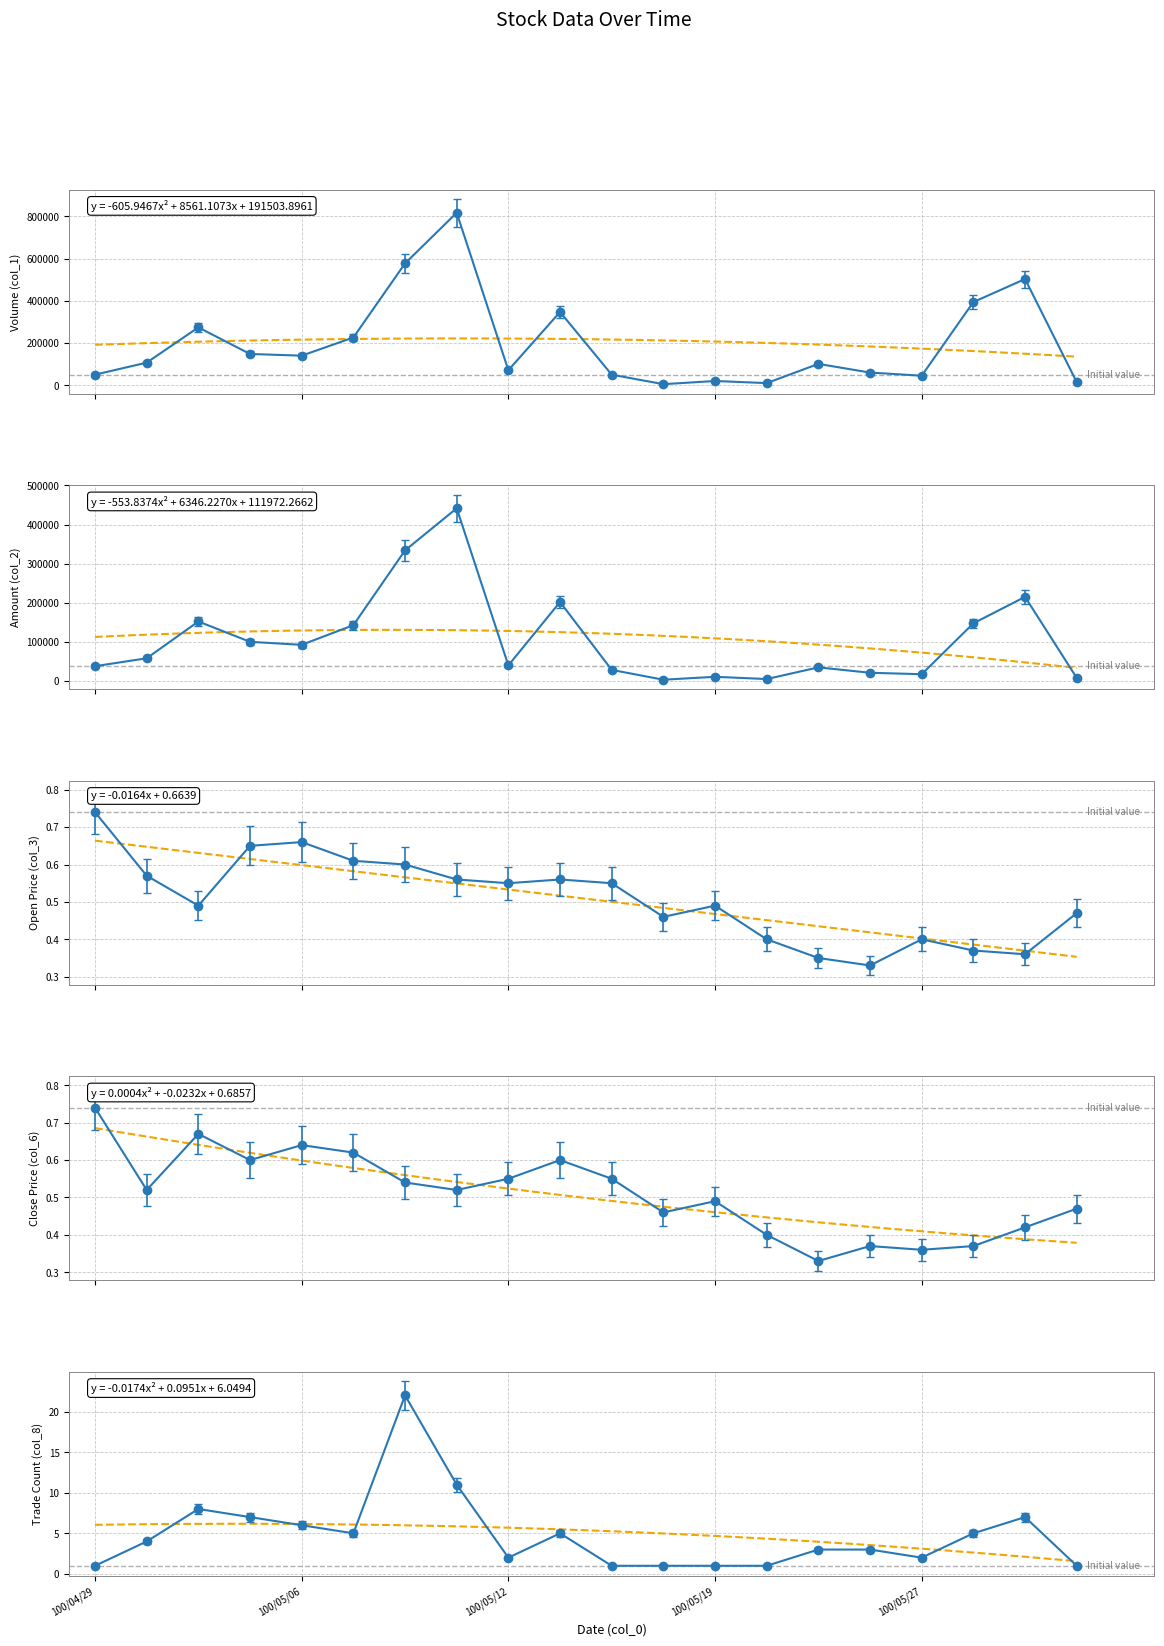

What is the average value of the col_8 series?

4.8